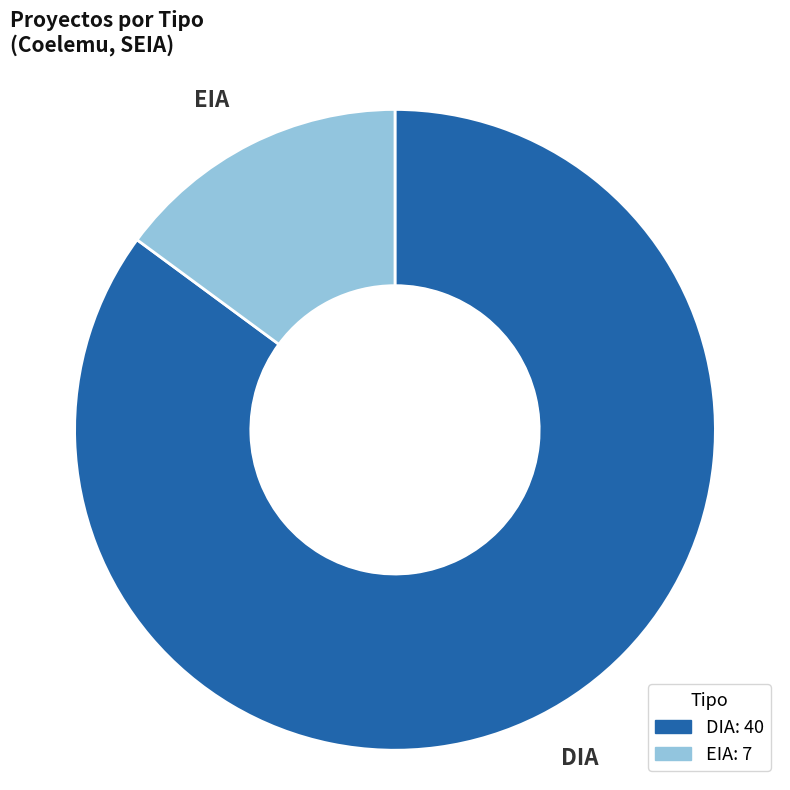

How many slices are in this pie chart?

2